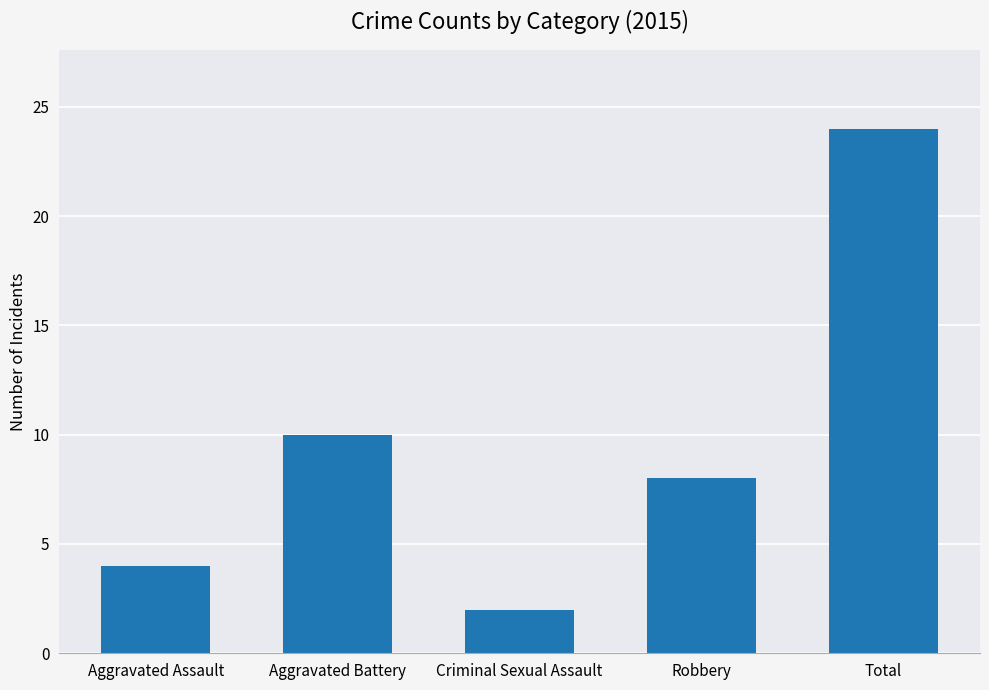

What is the sum of all values?

48